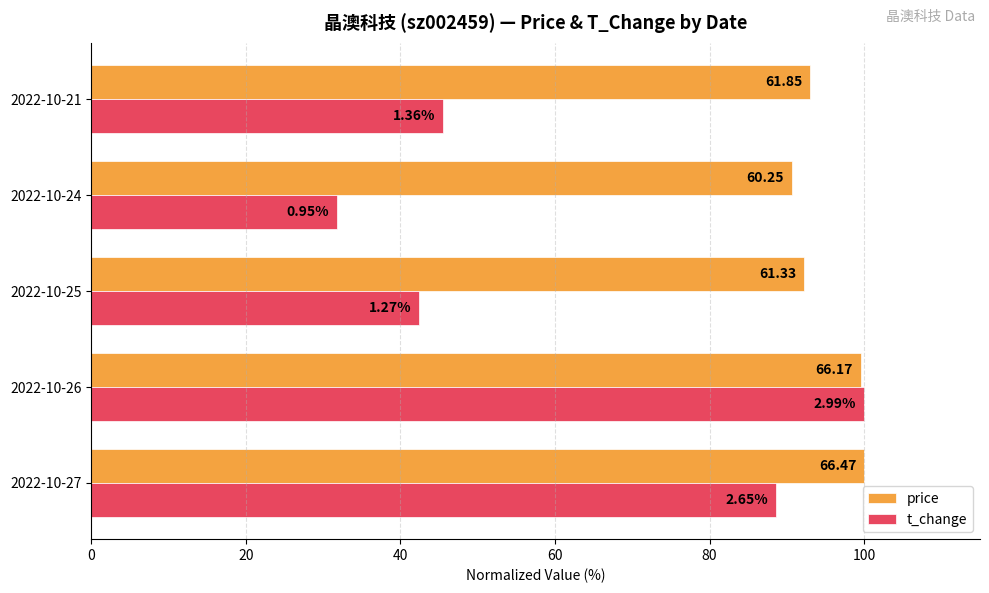

At how many categories does at least one series exceed 97?

2